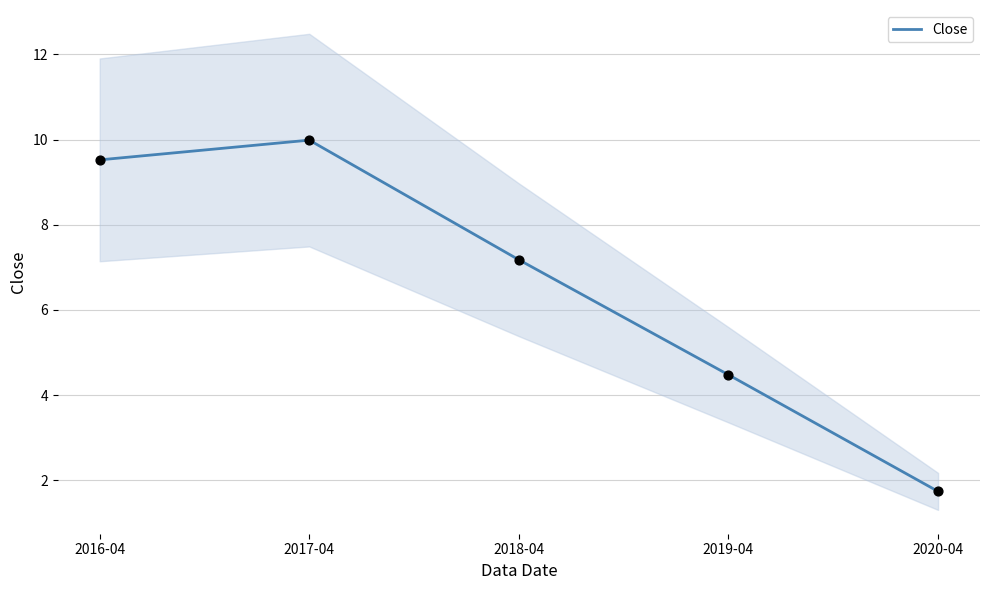

Approximately how many times larger is the value at 2018-04 compared to 2017-04?

0.7